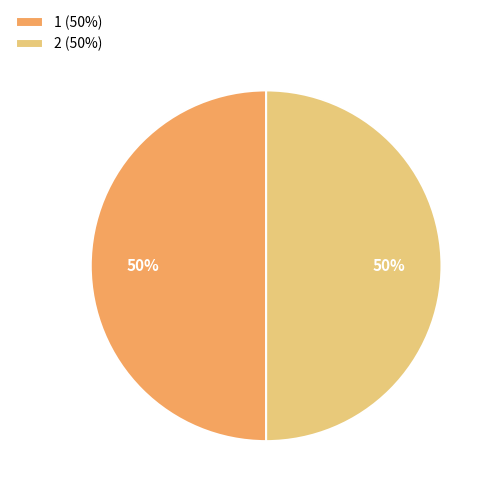

Combined, do 1 (50%) and 2 (50%) account for over 50%?

Yes